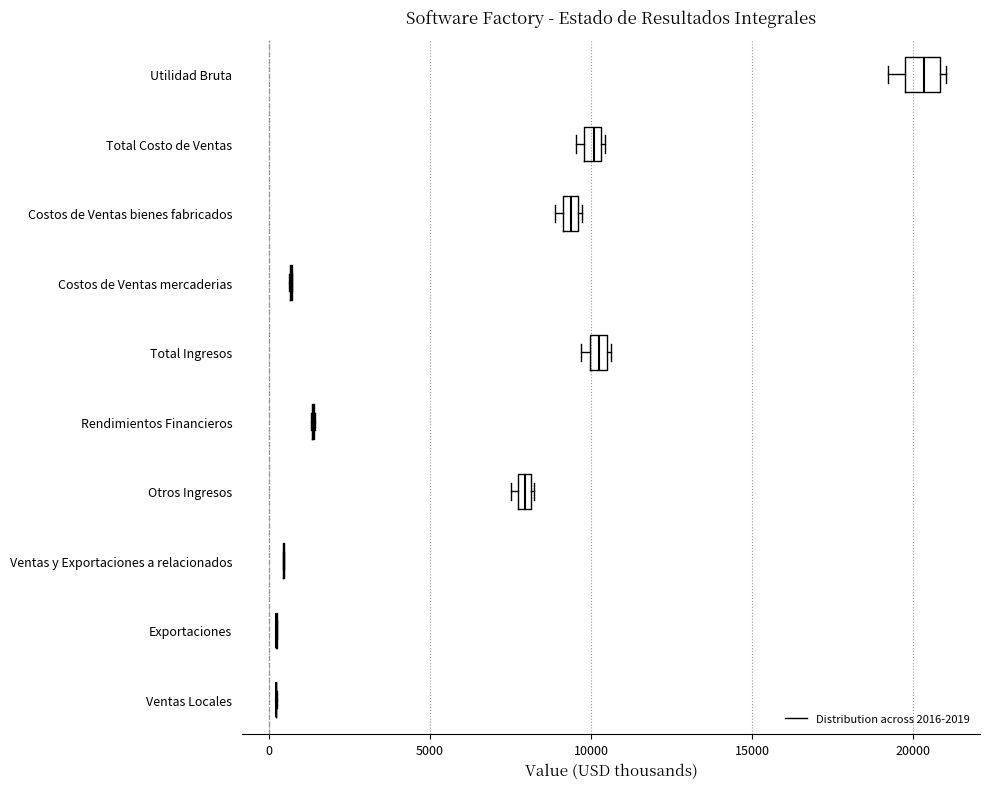

Which box is the widest, from its left edge to its right edge?

Utilidad Bruta